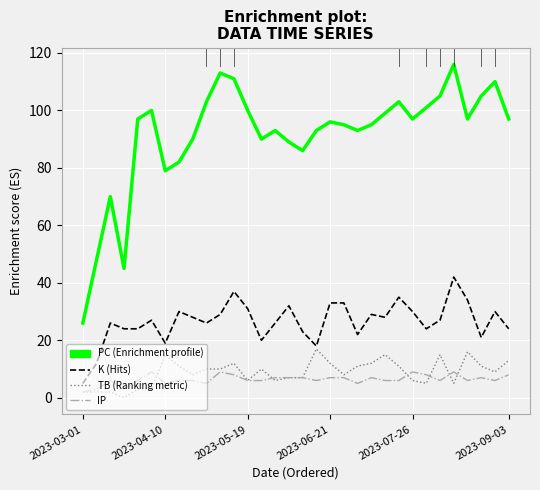

What is the greatest value displayed?

116